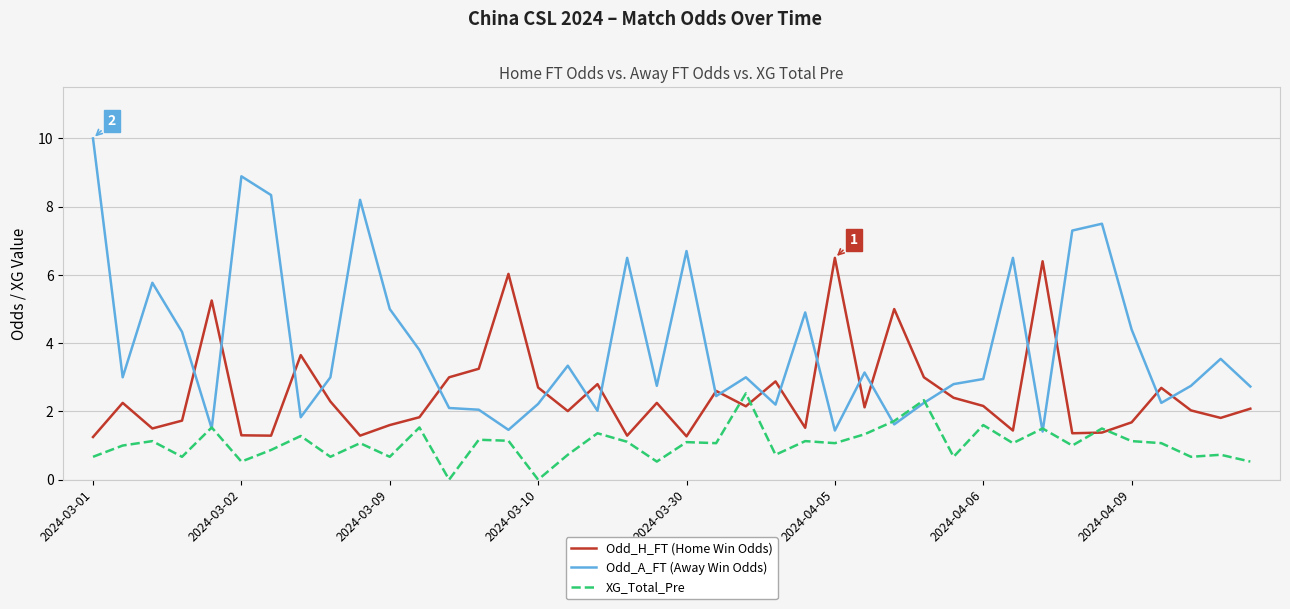

Which series has the largest range (max minus min)?

Odd_A_FT (Away Win Odds)